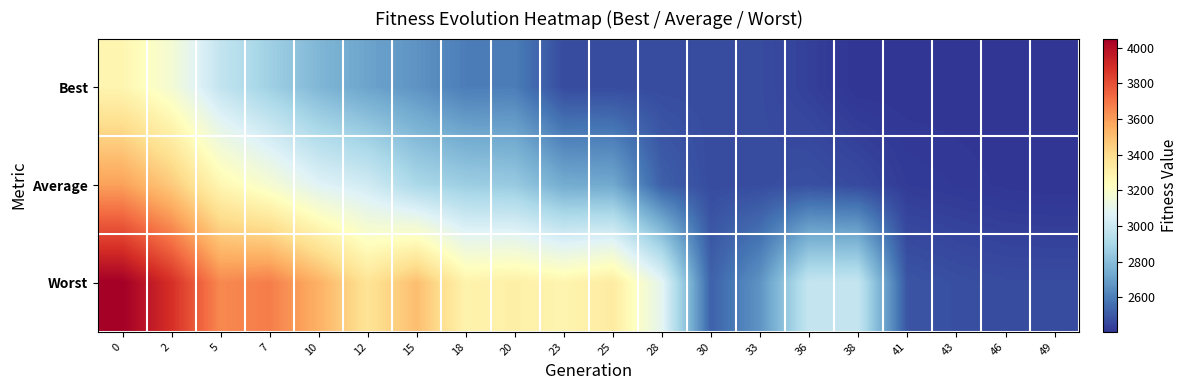

Between 10 and 28, which is larger?

10